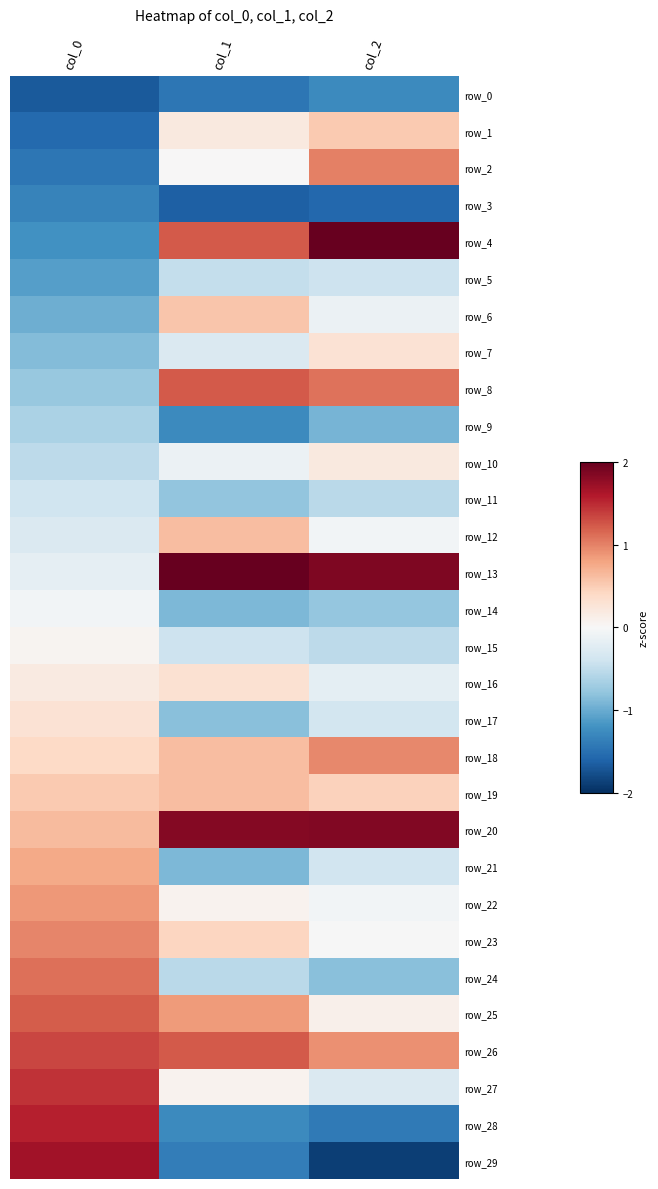

How many data points does each series have?

3